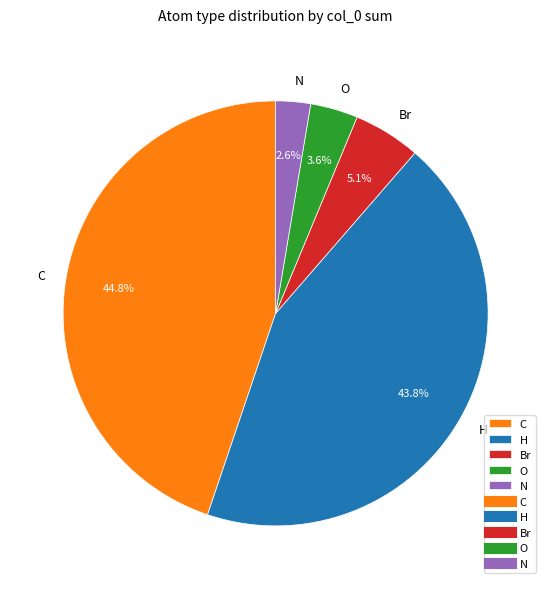

To the nearest percent, what percentage of the pie is H?

44%